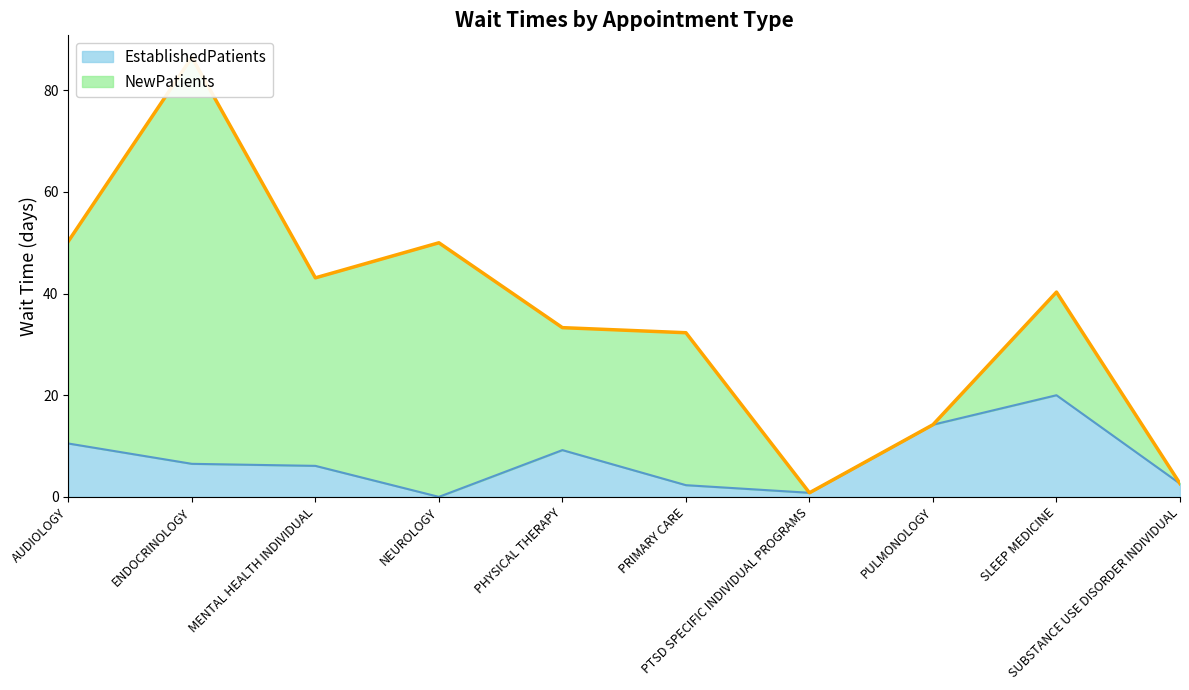

What is the sum of the values at SUBSTANCE USE DISORDER INDIVIDUAL and MENTAL HEALTH INDIVIDUAL?

8.7